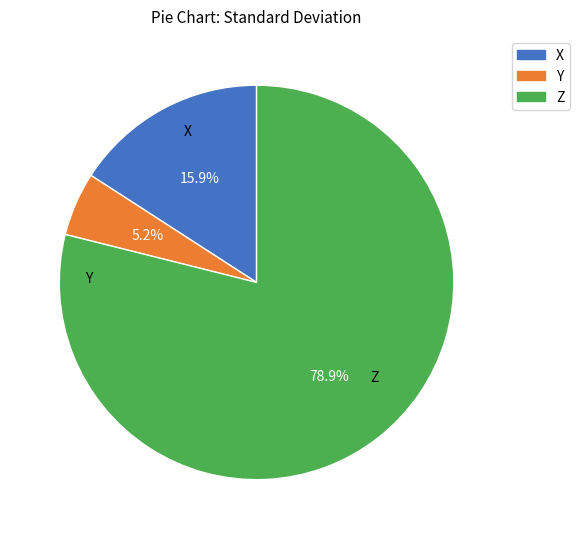

Count the number of slices in the pie.

3